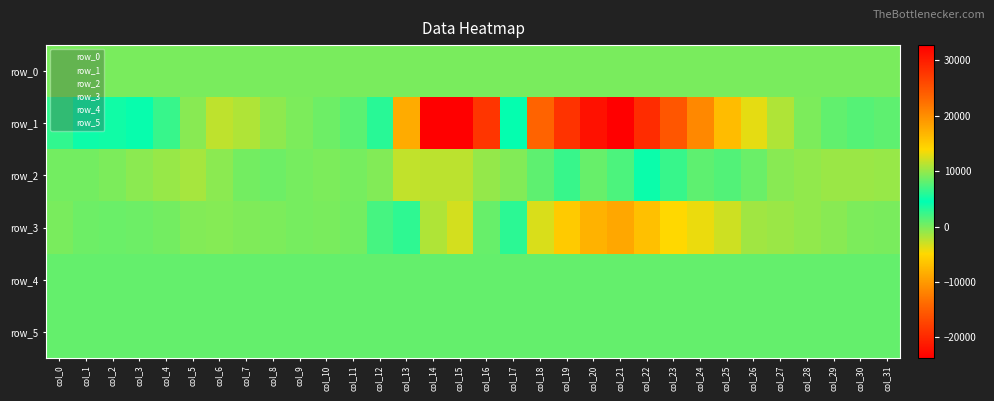

What value does the row_4 series have at col_21?

841.0